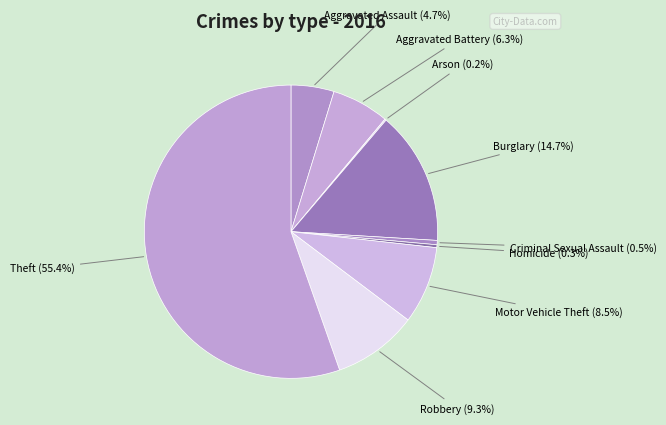

What is the majority slice?

Theft